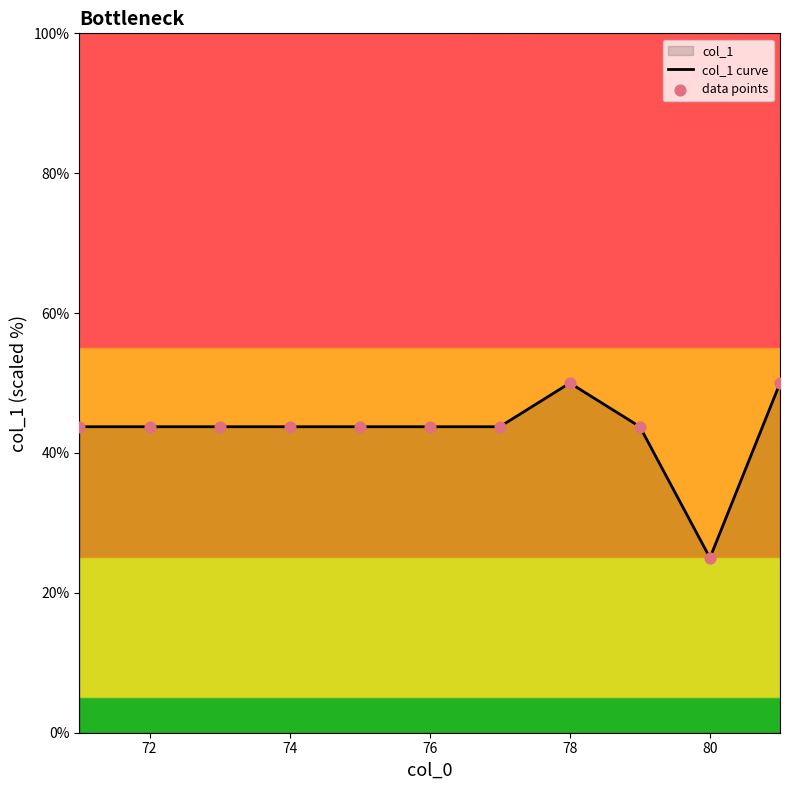

What is the difference between the maximum and minimum values?

25.0